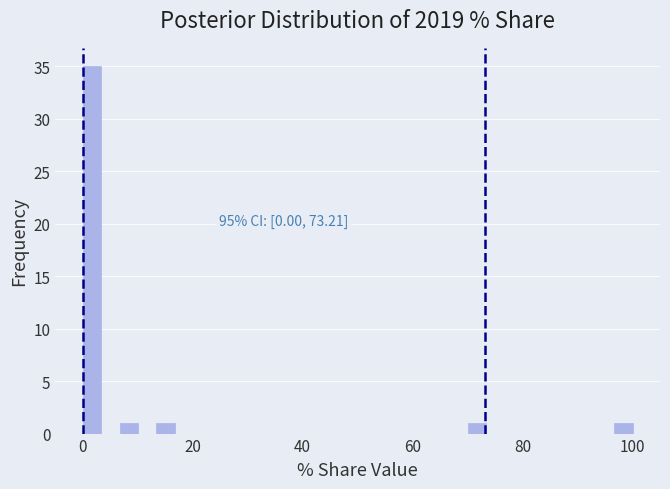

Around what value on the x-axis is the tallest bar? Give the approximate position of its centre, as read against the axis.

2